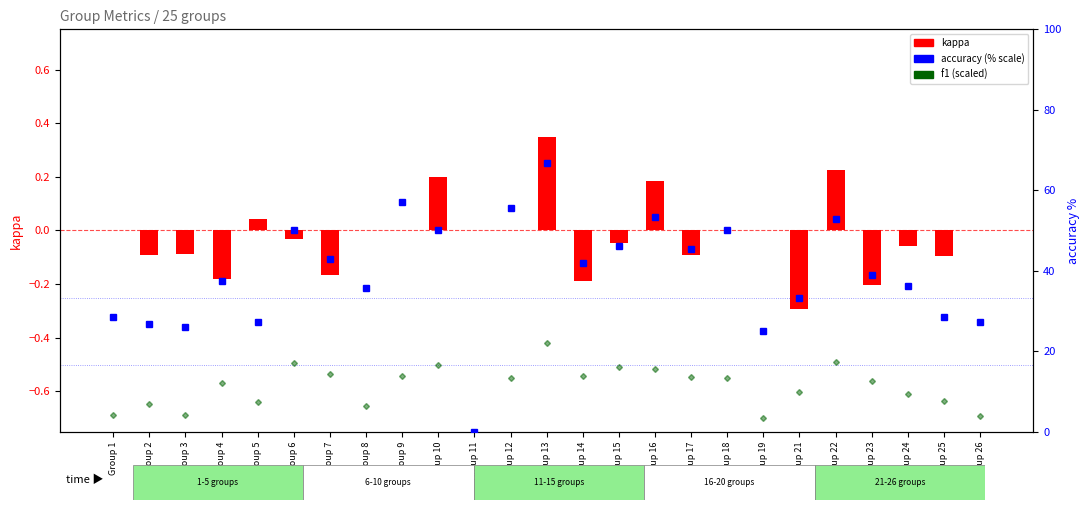

How many data points in kappa are less than 0?

12